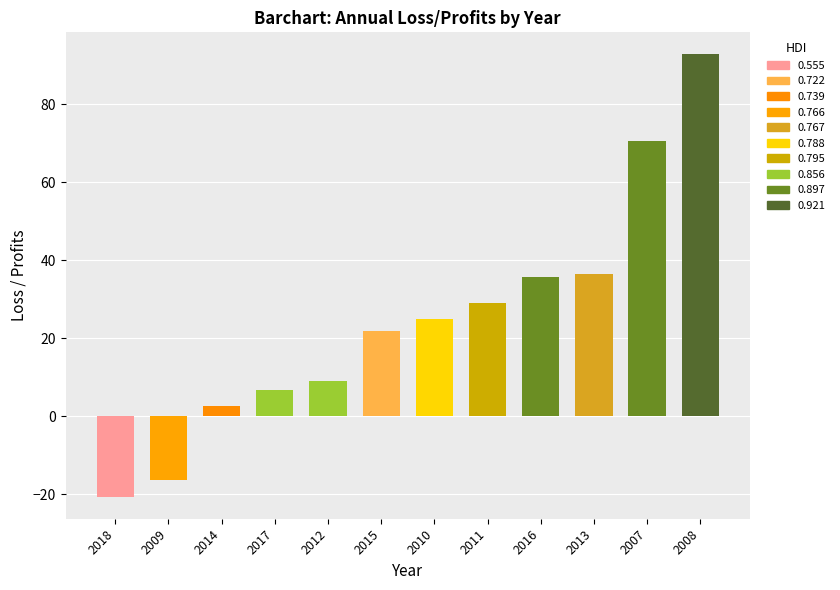

What is the ratio of the value at 2016 to the value at 2012?

3.9